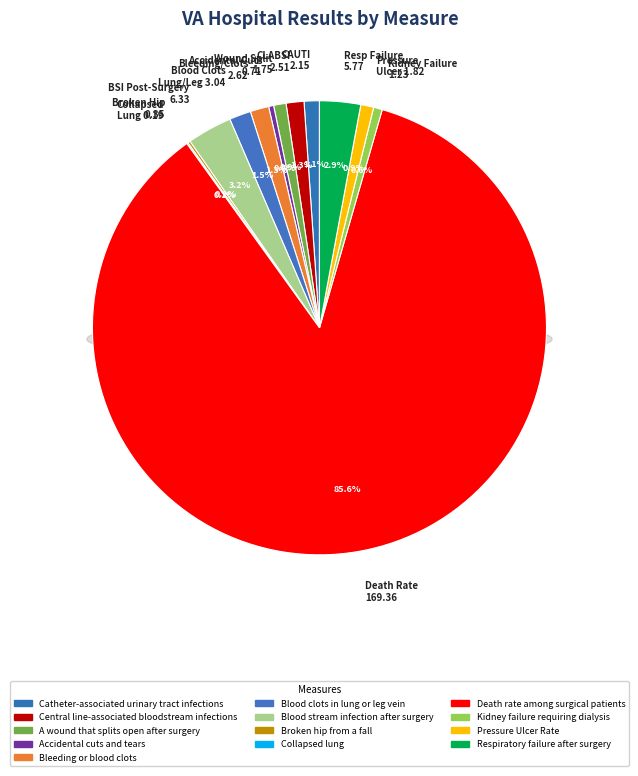

What is the largest slice in the pie chart?

Death rate among surgical patients